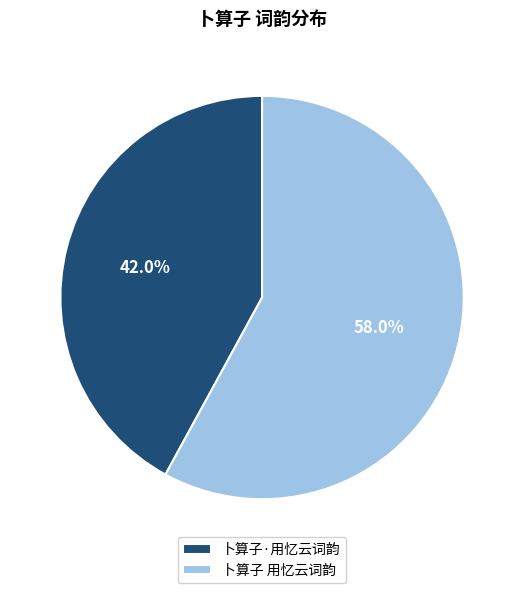

Between 卜算子·用忆云词韵 and 卜算子 用忆云词韵, which is larger?

卜算子 用忆云词韵